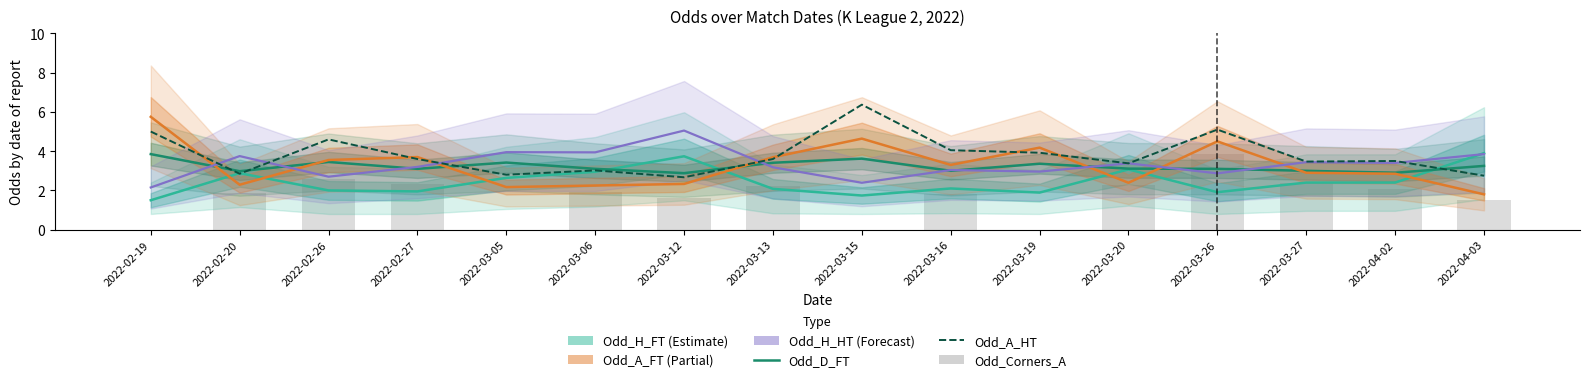

Which category has the lowest value in the Odd_A_HT series?

2022-03-12